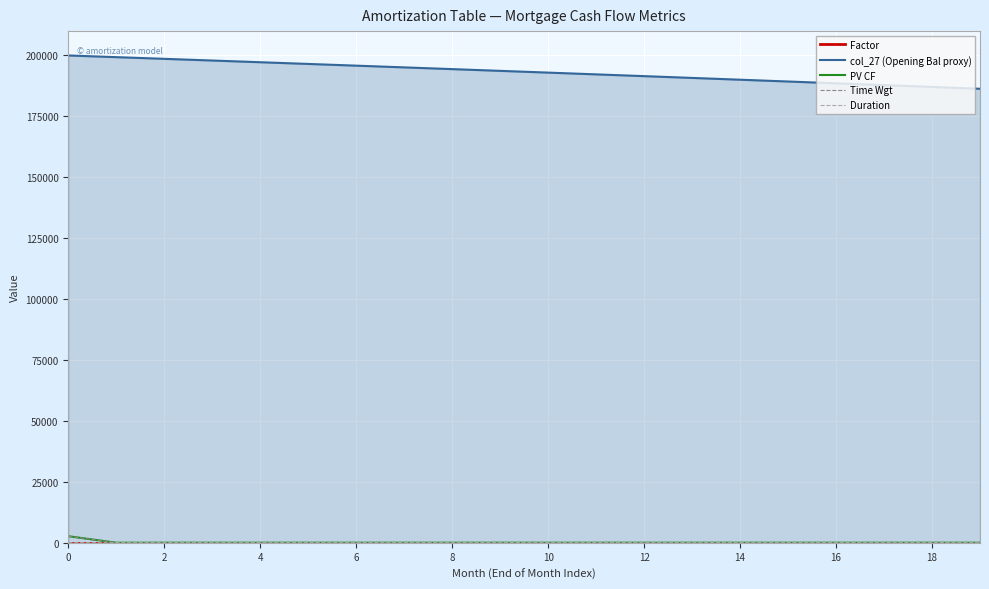

Which series has the largest total across all categories?

col_27 (Opening Bal proxy)